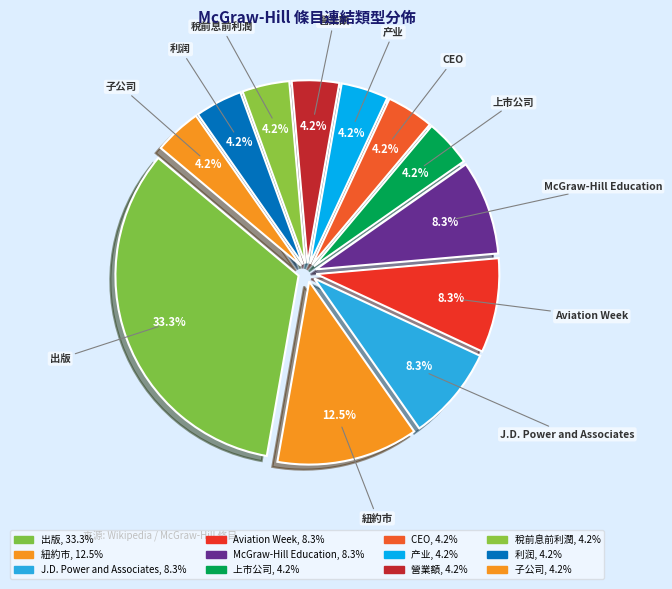

Count the number of slices in the pie.

12